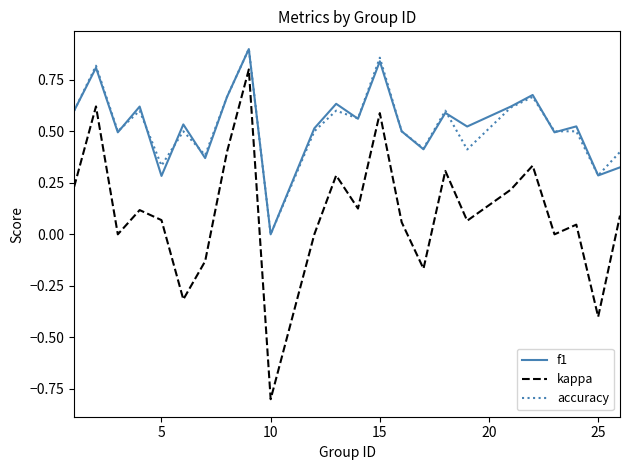

What are all the series names shown in the legend?

f1, kappa, accuracy